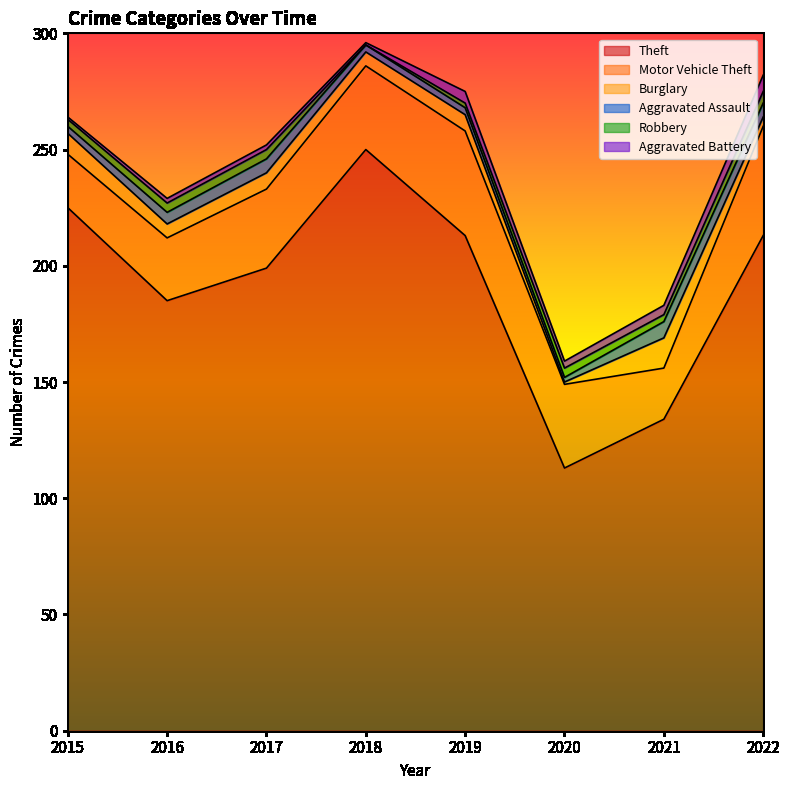

What is the maximum value for Burglary?

13